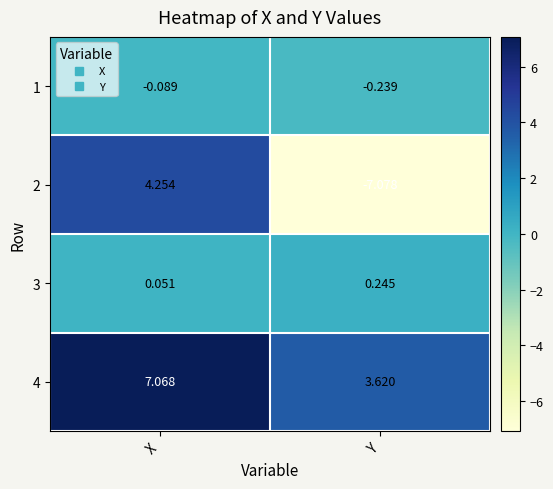

At how many categories does at least one series exceed 6?

1